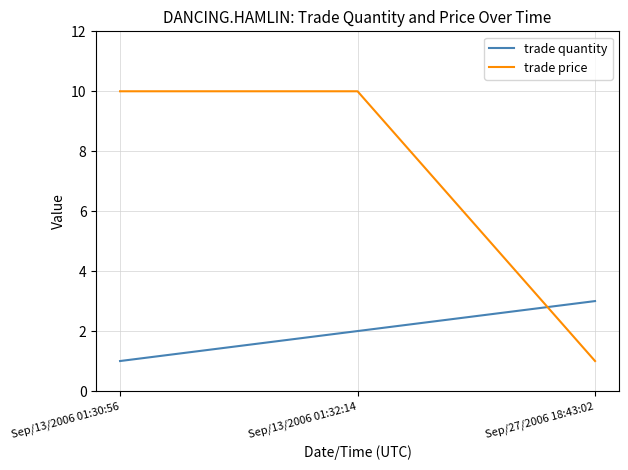

The trade price series shows 10 at Sep/13/2006 01:32:14. True or false?

True